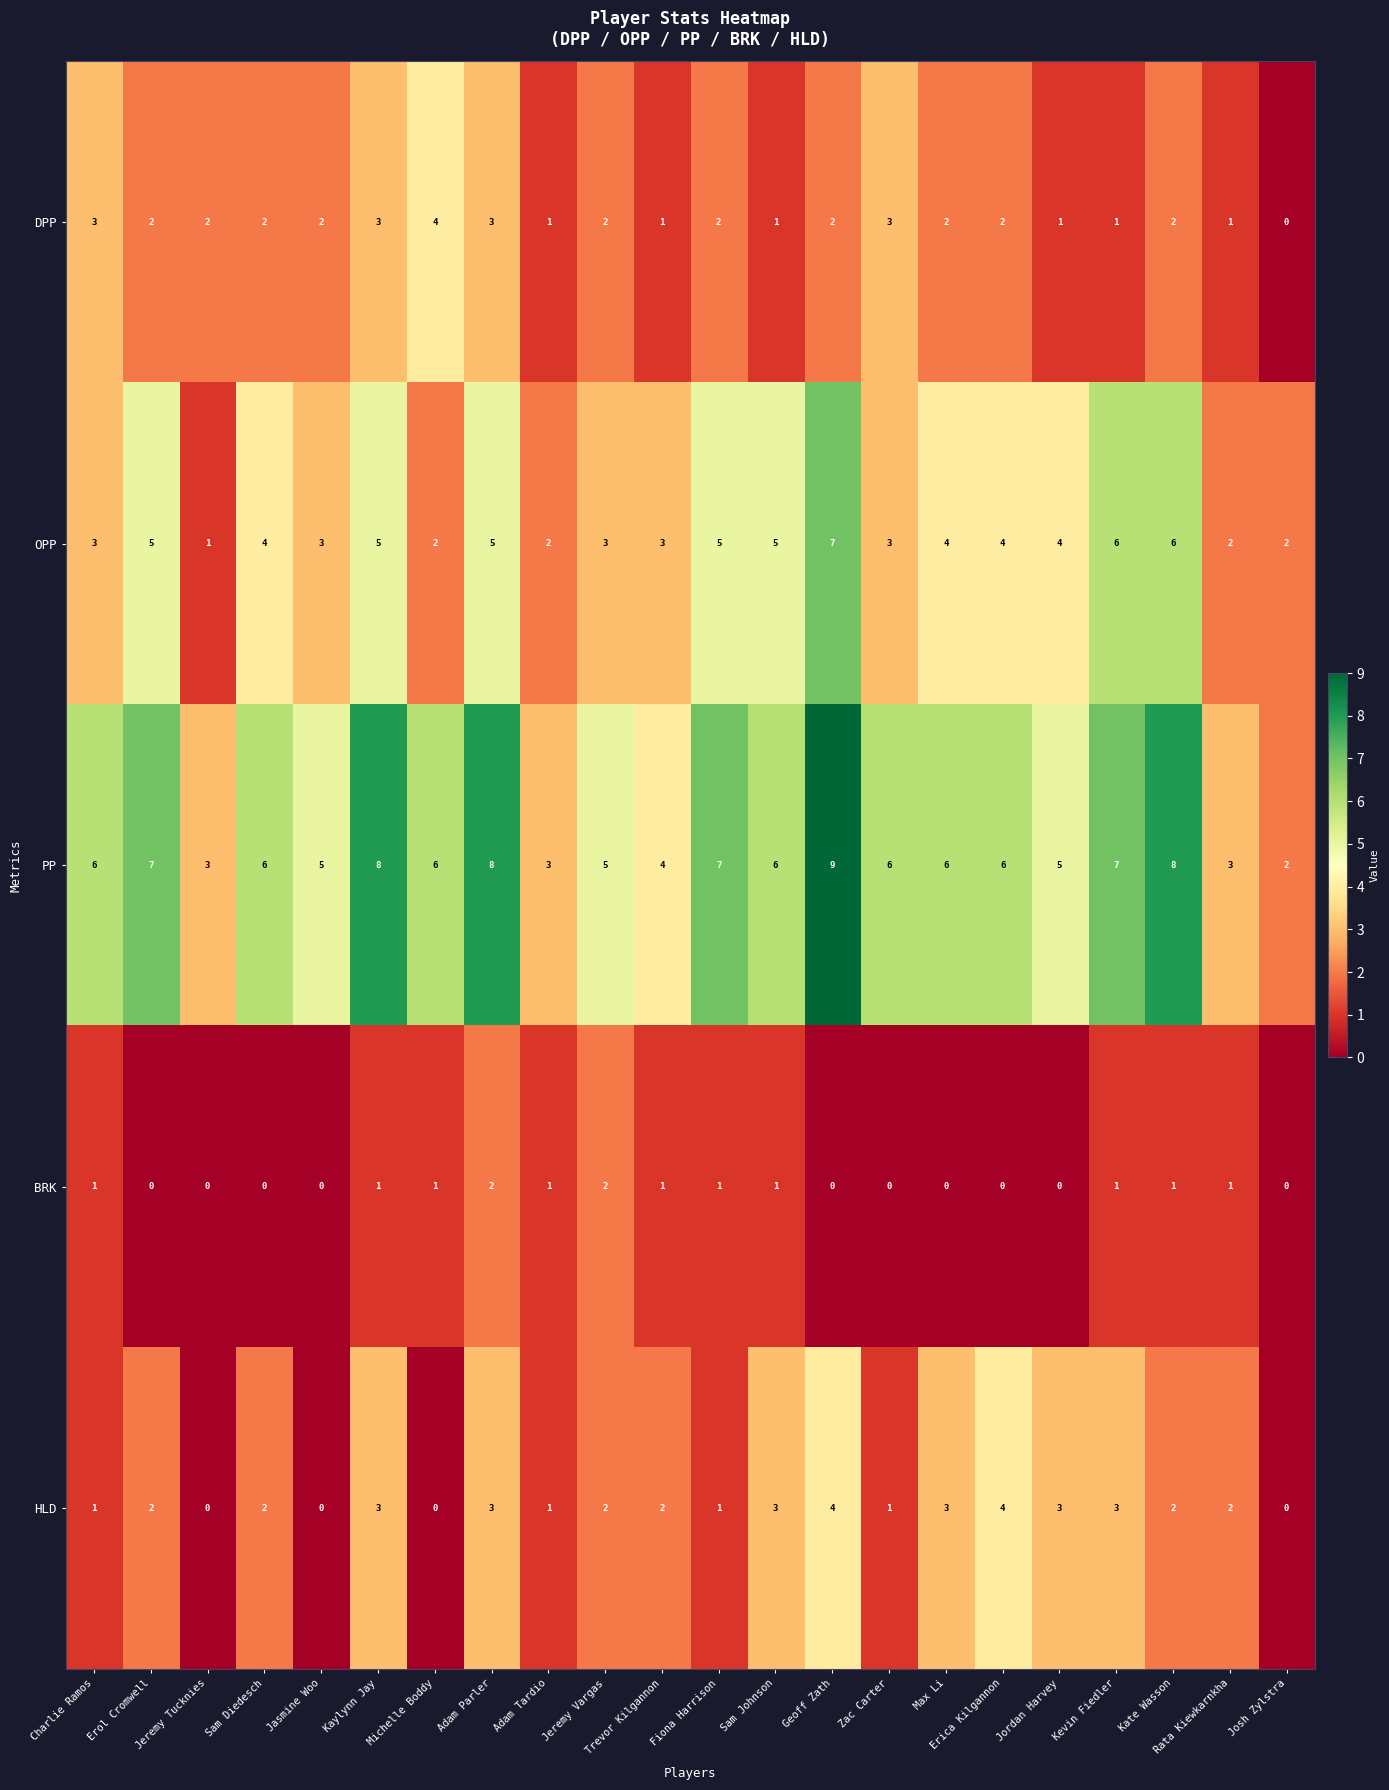

At which label does DPP first exceed 2?

Charlie Ramos